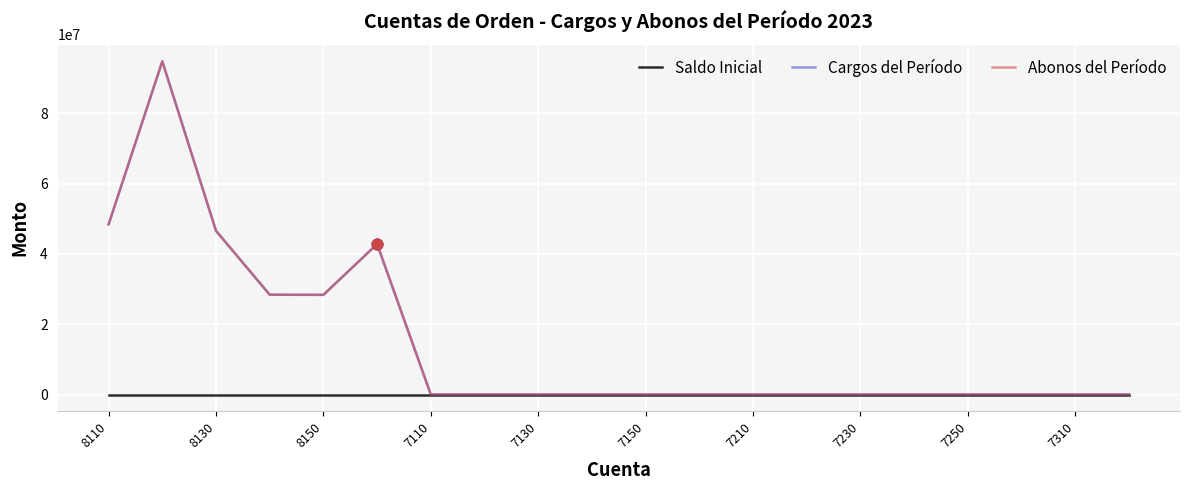

Does the chart have visible grid lines?

Yes